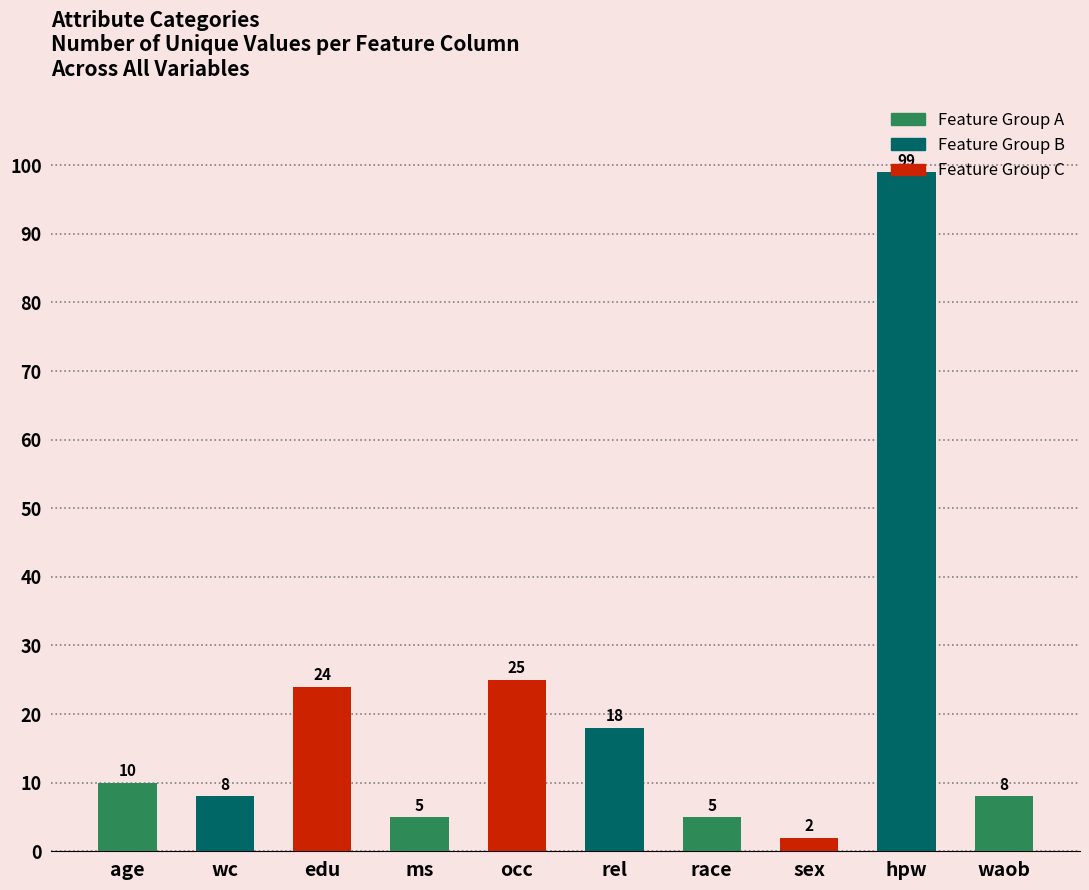

How many series are shown in this chart?

1